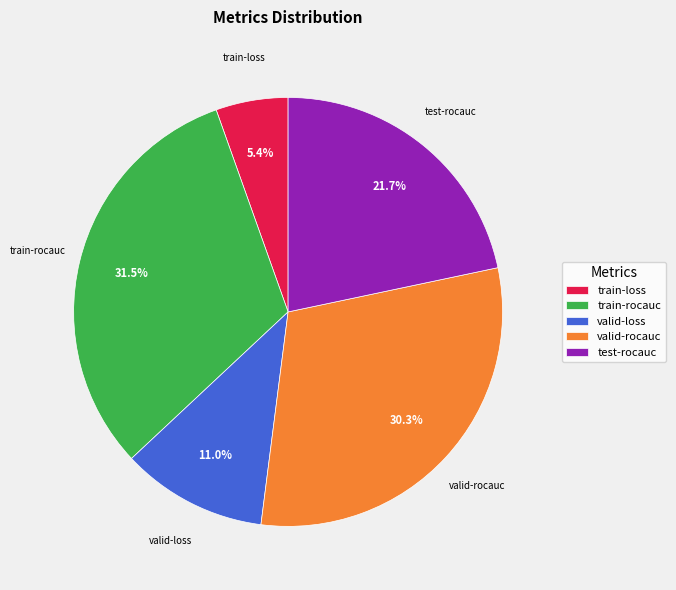

To the nearest percent, what is the difference between the valid-loss and train-loss slice percentages?

6%